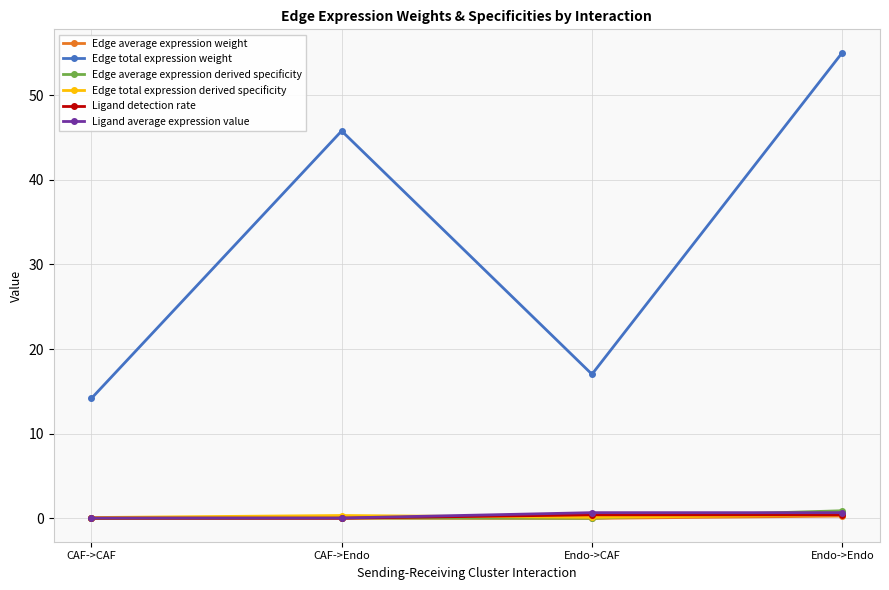

What is the label of the 3rd point from the left?

Endo->CAF